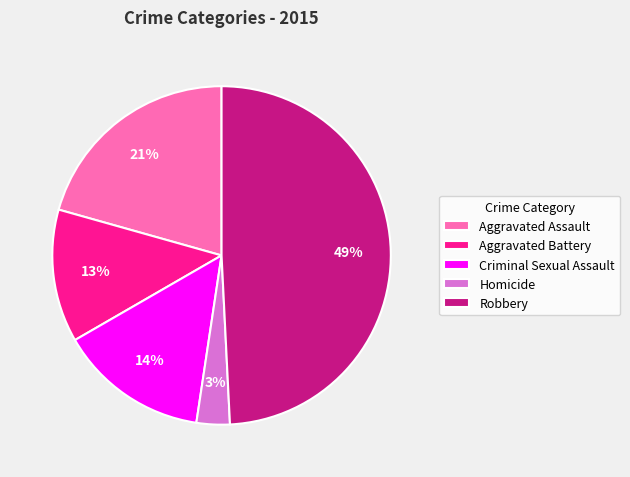

True or false: Aggravated Battery accounts for 13% of the total.

True